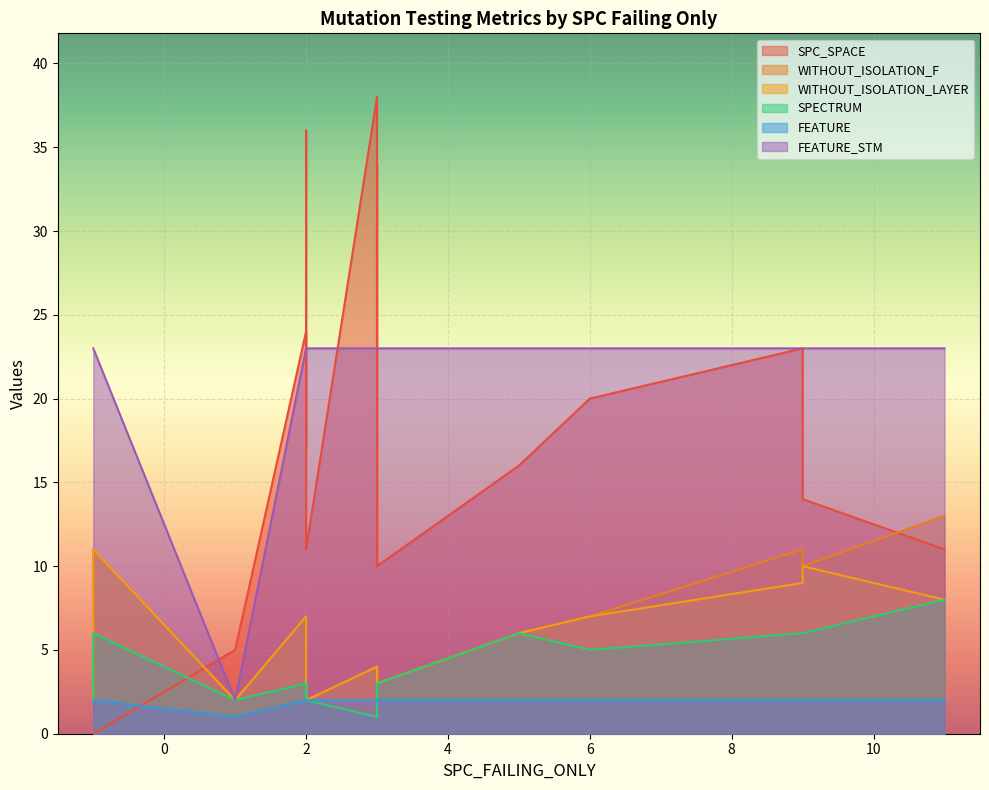

Is the value of SPECTRUM at 15 greater than the value of FEATURE_STM at 13?

No